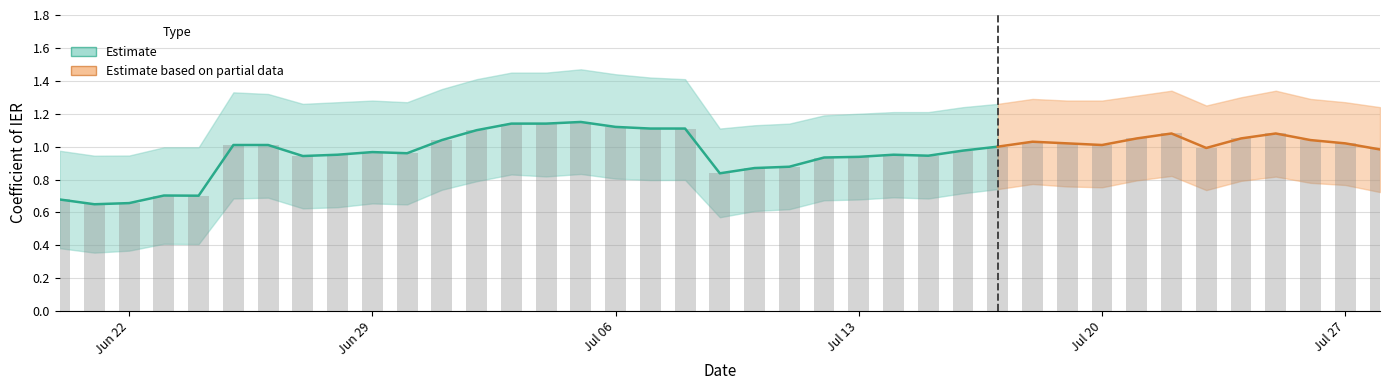

Reading left to right, what are all the values shown in this chart?

coefficient: 0.7	0.7	0.7	0.7	0.7	1.0	1.0	0.9	1.0	1.0	1.0	1.0	1.1	1.1	1.1	1.1	1.1	1.1	1.1	0.8	0.9	0.9	0.9	0.9	1.0	0.9	1.0	1.0	1.0	1.0	1.0	1.1	1.1	1.0	1.1	1.1	1.0	1.0	1.0
lower: 0.4	0.4	0.4	0.4	0.4	0.7	0.7	0.6	0.6	0.7	0.6	0.7	0.8	0.8	0.8	0.8	0.8	0.8	0.8	0.6	0.6	0.6	0.7	0.7	0.7	0.7	0.7	0.7	0.8	0.8	0.8	0.8	0.8	0.7	0.8	0.8	0.8	0.8	0.7
upper: 1.0	0.9	0.9	1.0	1.0	1.3	1.3	1.3	1.3	1.3	1.3	1.4	1.4	1.4	1.4	1.5	1.4	1.4	1.4	1.1	1.1	1.1	1.2	1.2	1.2	1.2	1.2	1.3	1.3	1.3	1.3	1.3	1.3	1.2	1.3	1.3	1.3	1.3	1.2